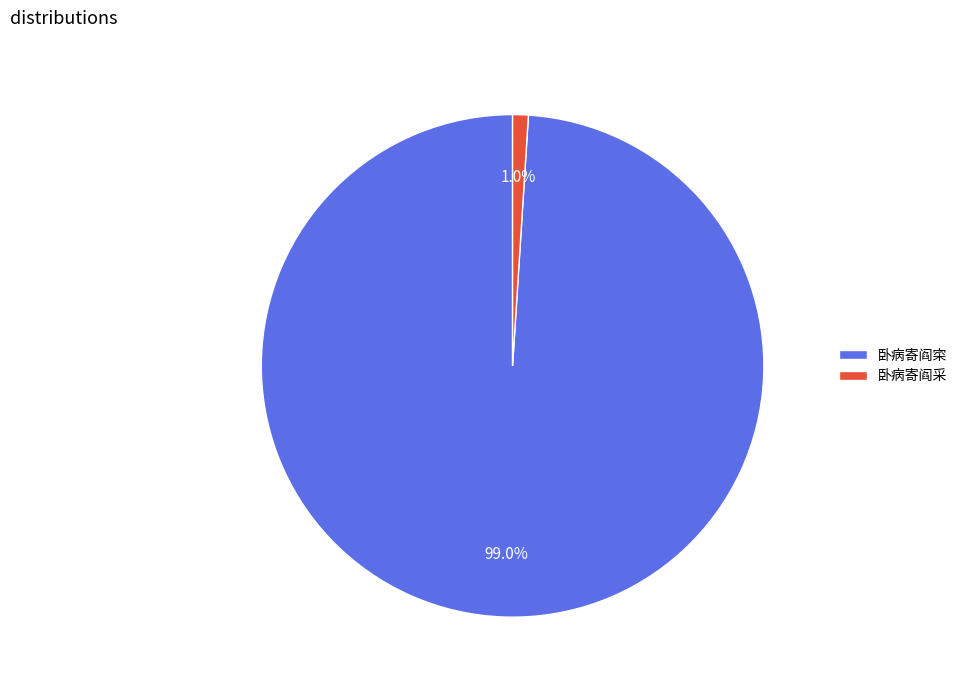

What percentage do 卧病寄阎采 and 卧病寄阎寀 together represent?

100.0%